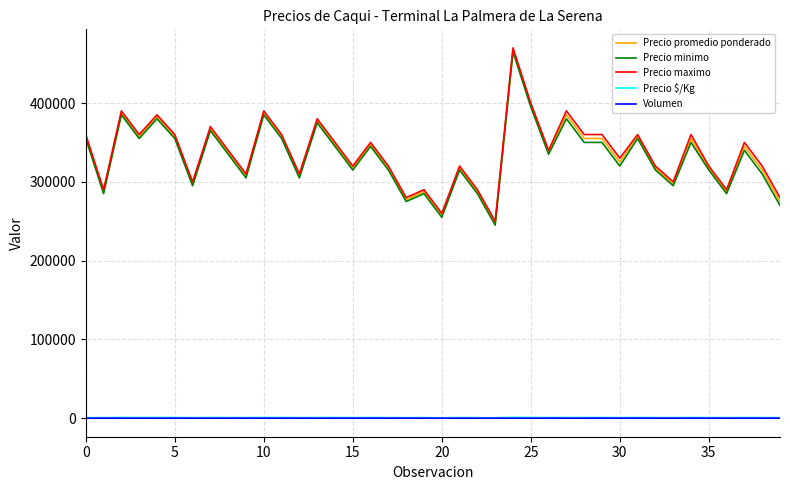

What is the lowest value of the Precio maximo series?

250000